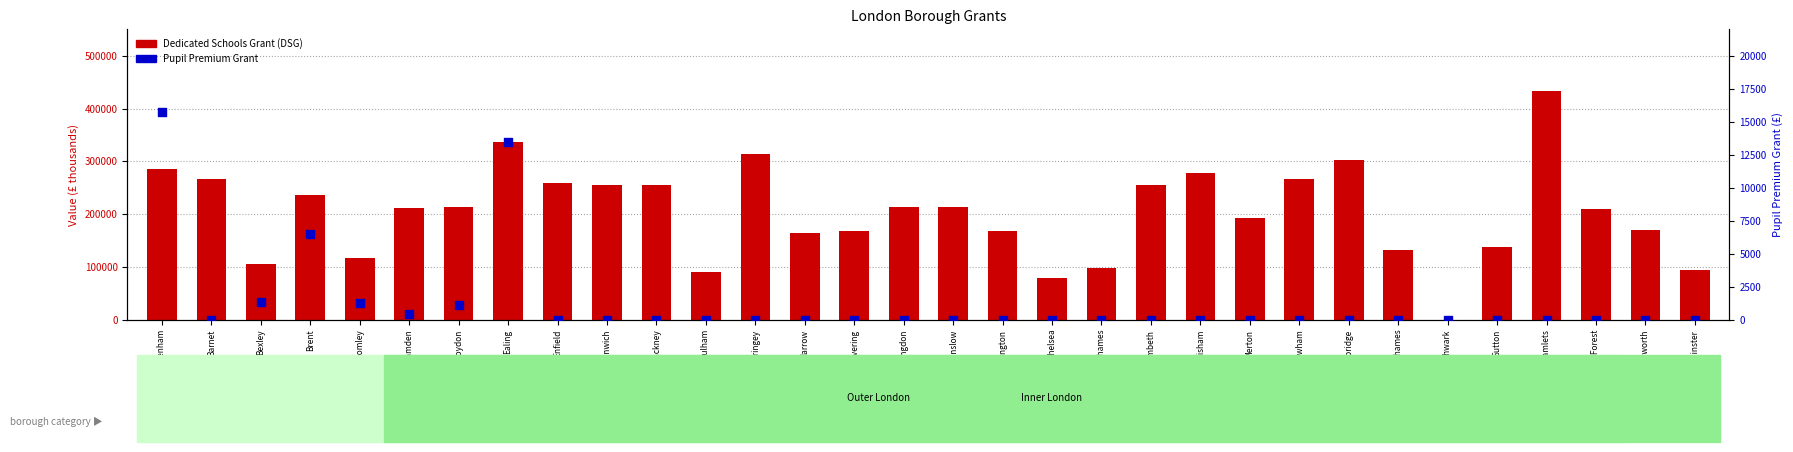

Which series has the widest spread of Y values?

Dedicated Schools Grant (DSG)